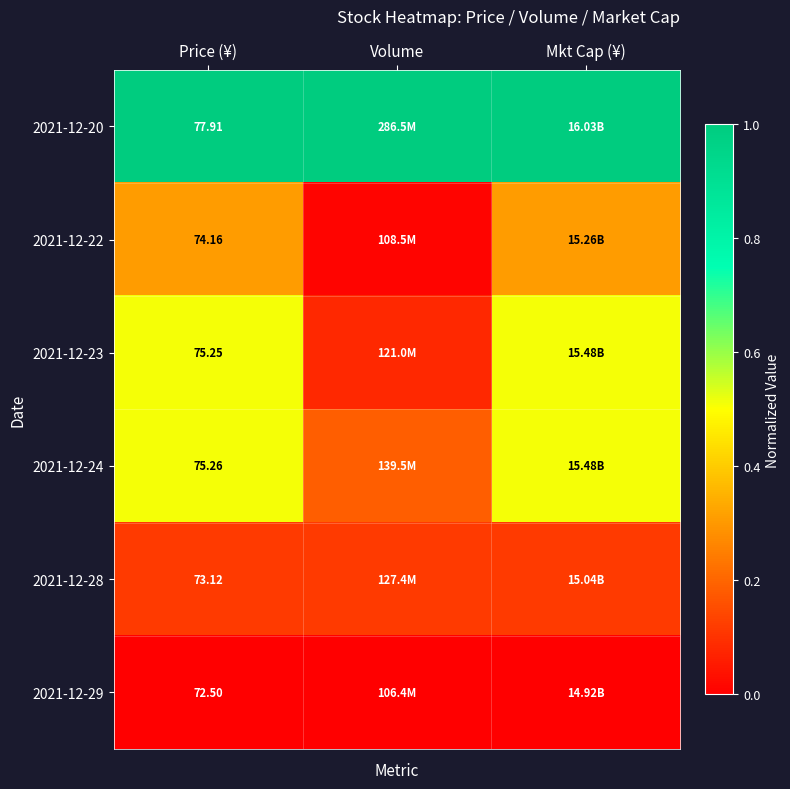

What is the sum of the 2021-12-22 values at Price (¥) and Volume?

0.3